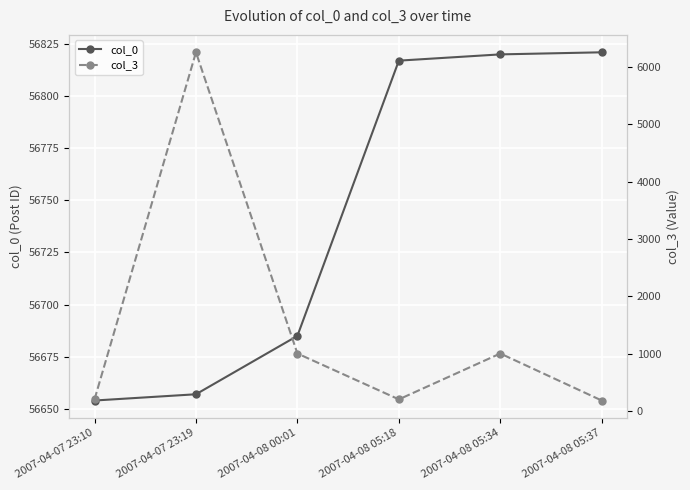

The col_0 series shows 56821 at 2007-04-08 05:37. True or false?

True